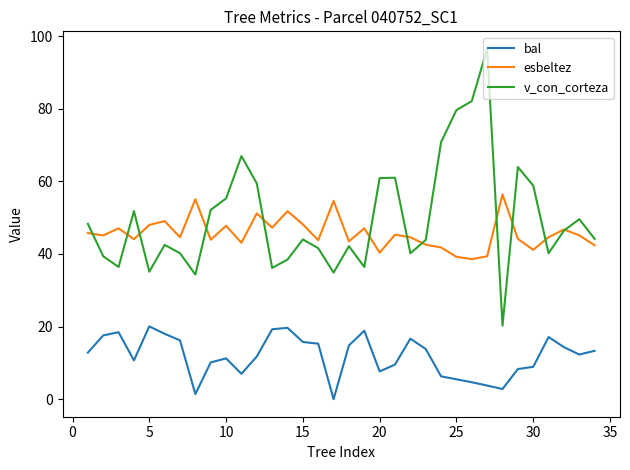

What is the maximum value for v_con_corteza?

96.5